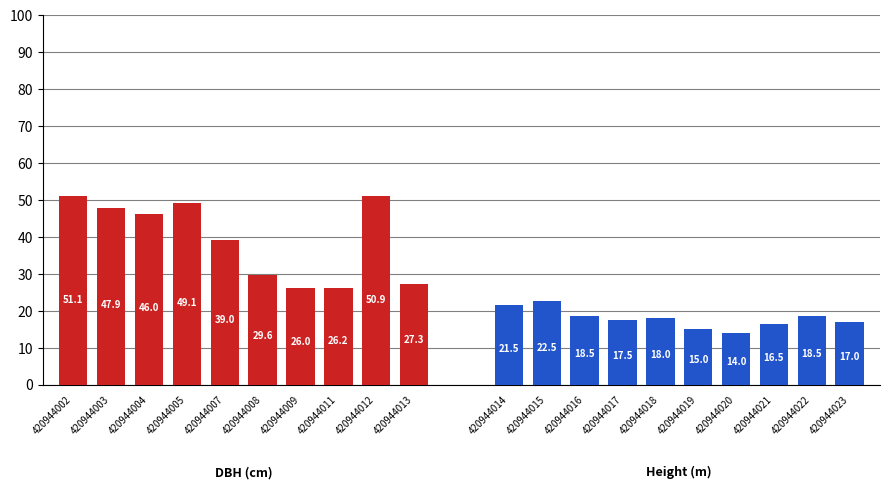

Which series changed the most between 420944002 and 420944007?

DBH (cm)